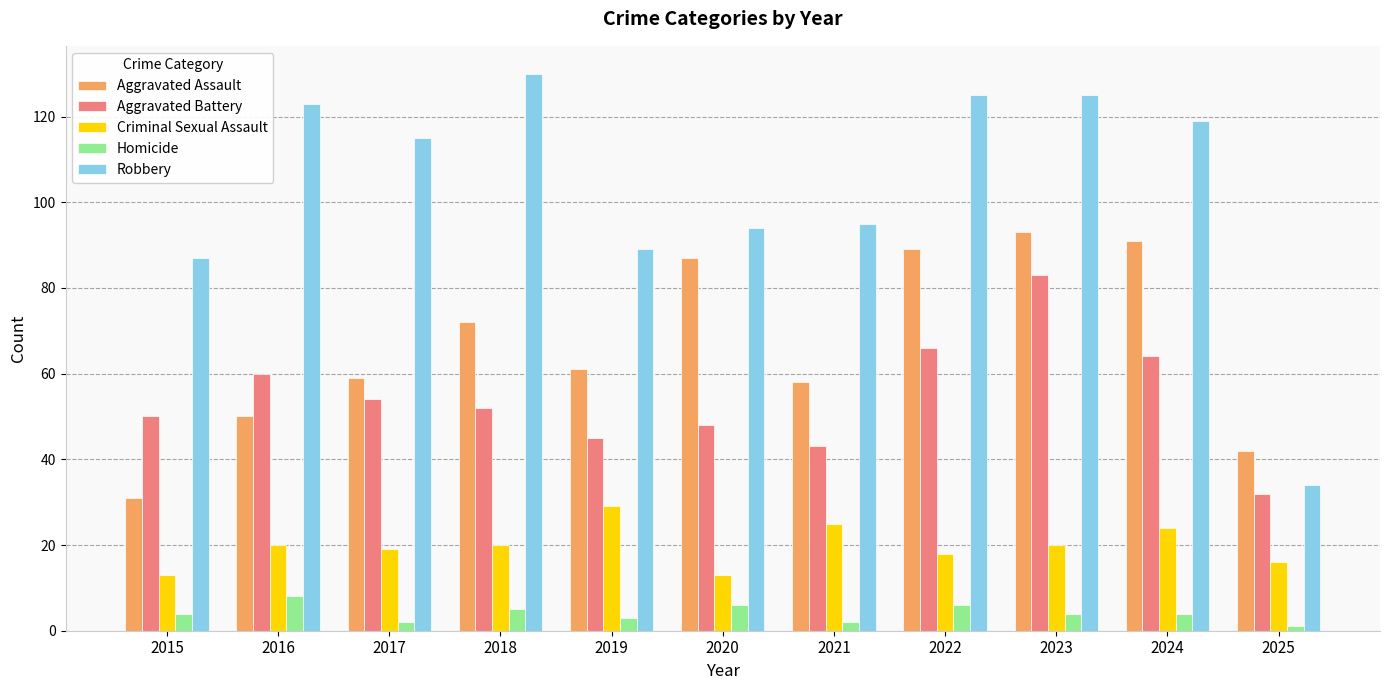

How many bars are there in total?

55